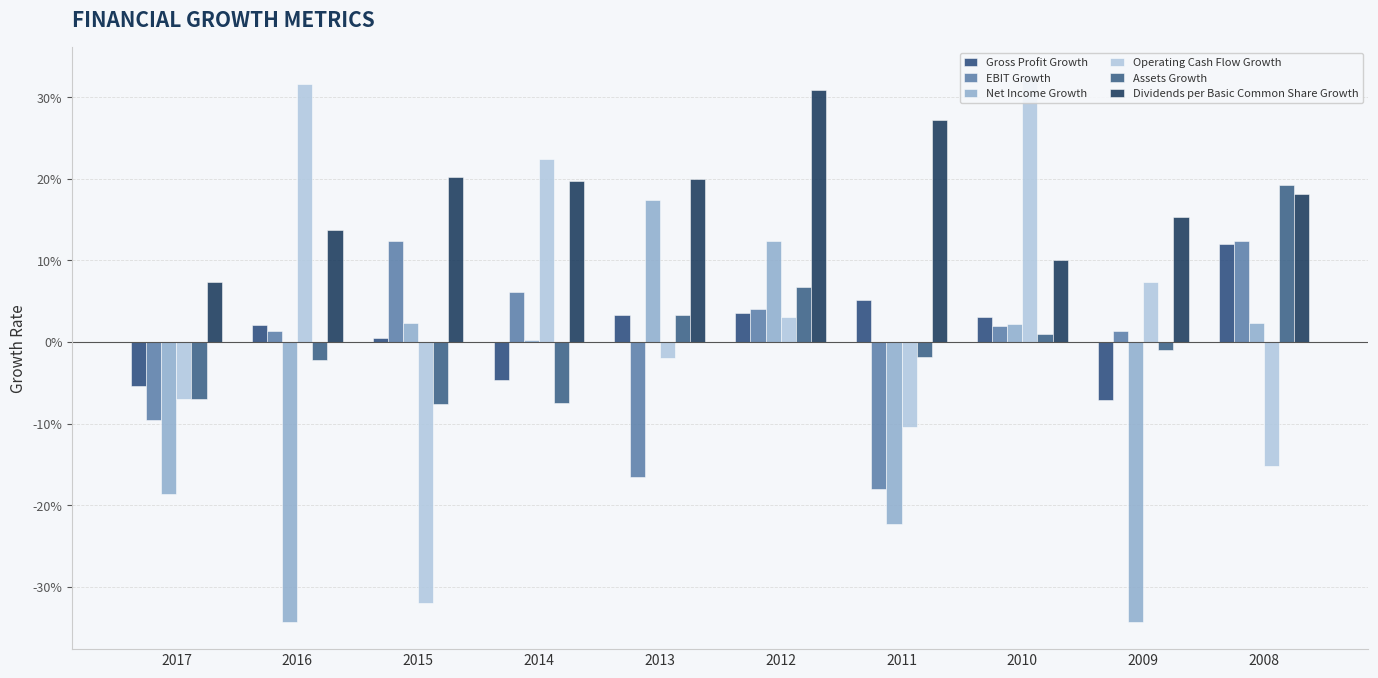

At which category is the sum across all series the highest?

2012